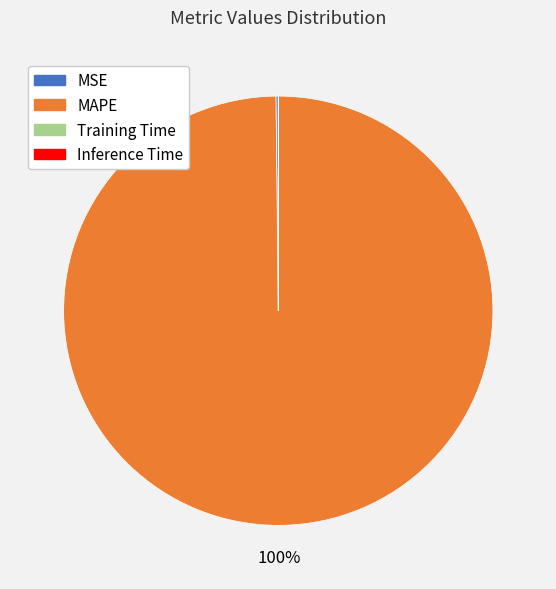

To the nearest percent, what is the average slice percentage?

25%